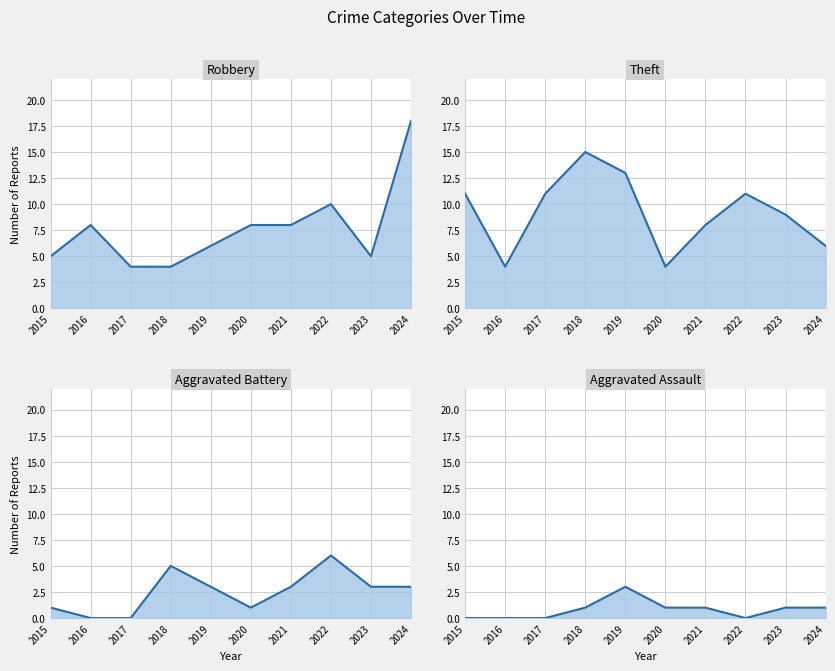

True or false: Aggravated Assault and Robbery intersect in this chart.

False